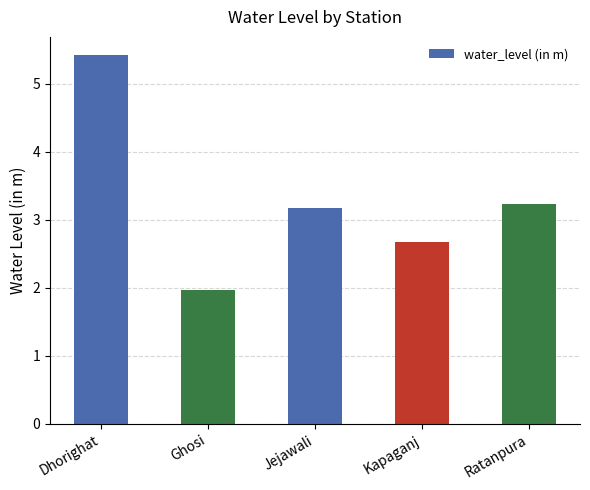

What is the value of the 3rd bar from the left?

3.2